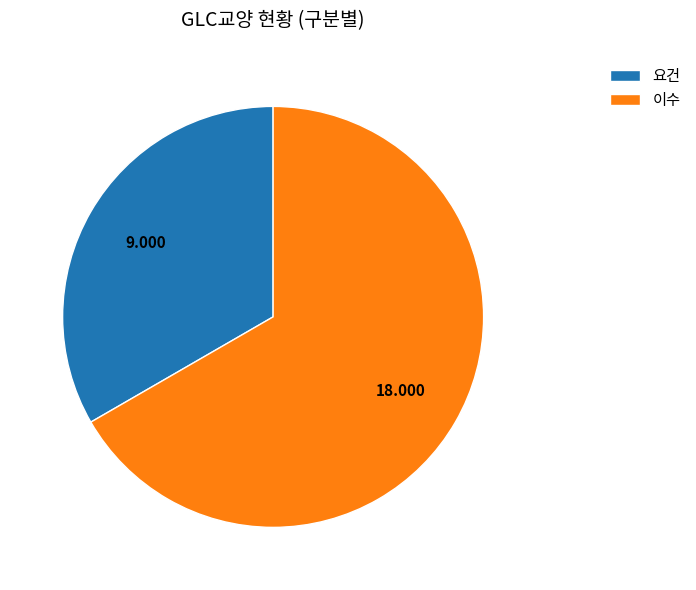

Do 요건 and 이수 together represent more than half of the pie?

Yes